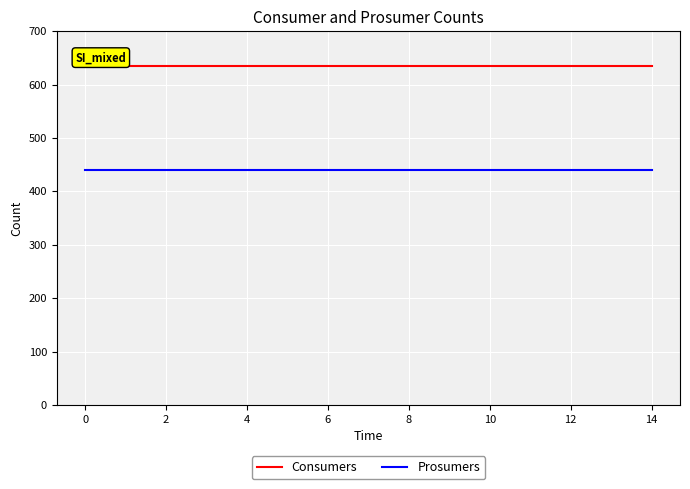

What is the greatest value displayed?

635